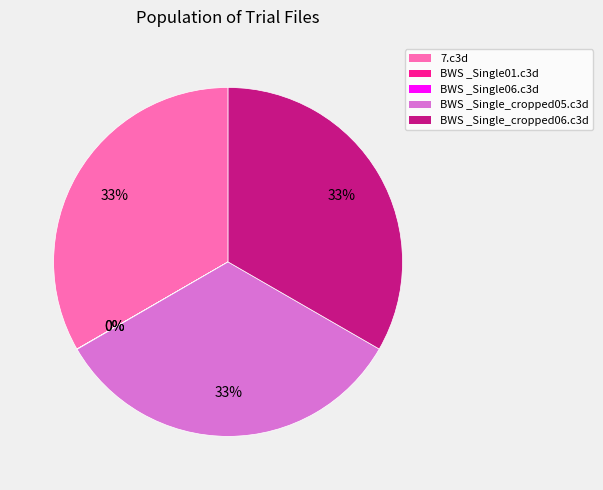

Does BWS _Single_cropped05.c3d represent more than half of the total?

No